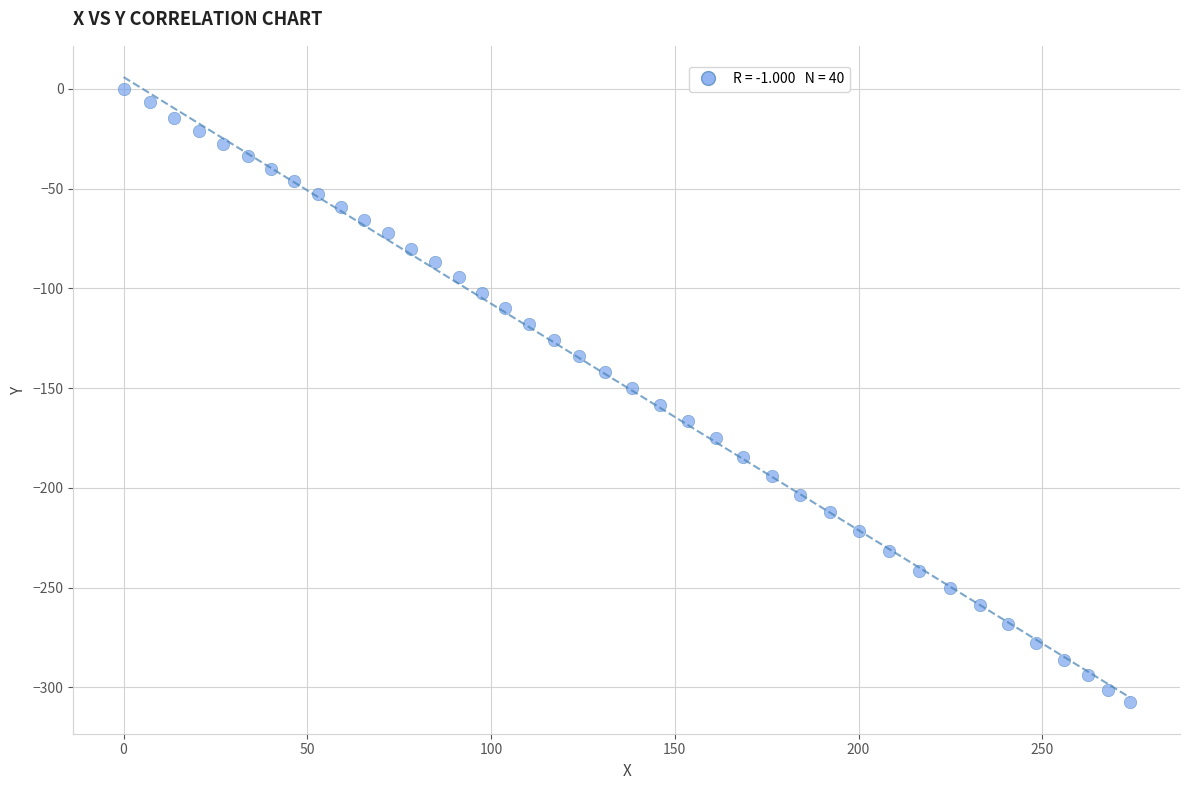

What is the range of X values (max minus min)?

273.8